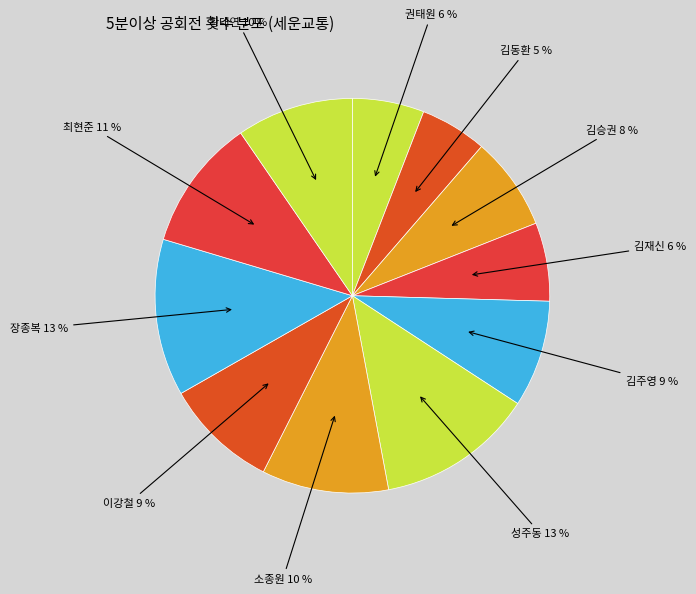

Which has a higher value, 소종원 or 권태원?

소종원